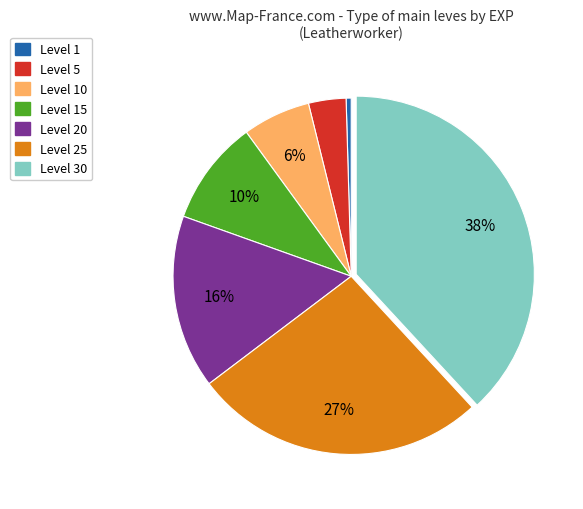

Does Level 10 represent more than half of the total?

No